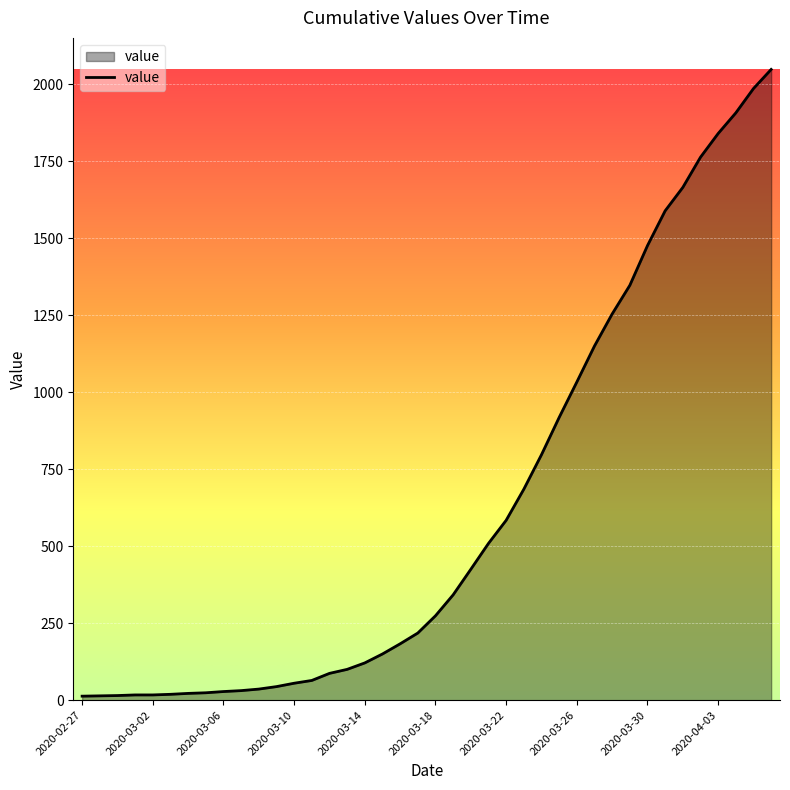

What is the maximum value shown in the chart?

2048